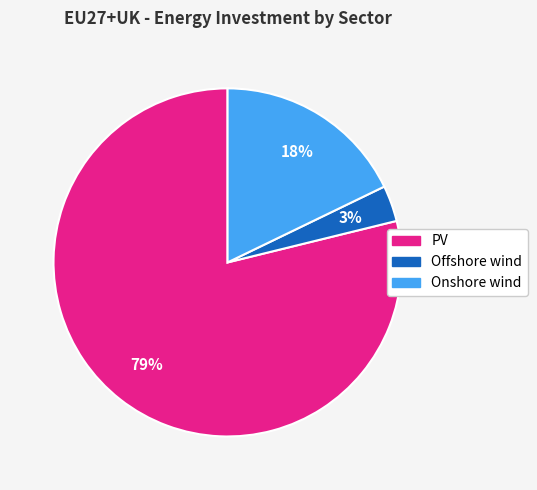

Between PV and Offshore wind, which is larger?

PV